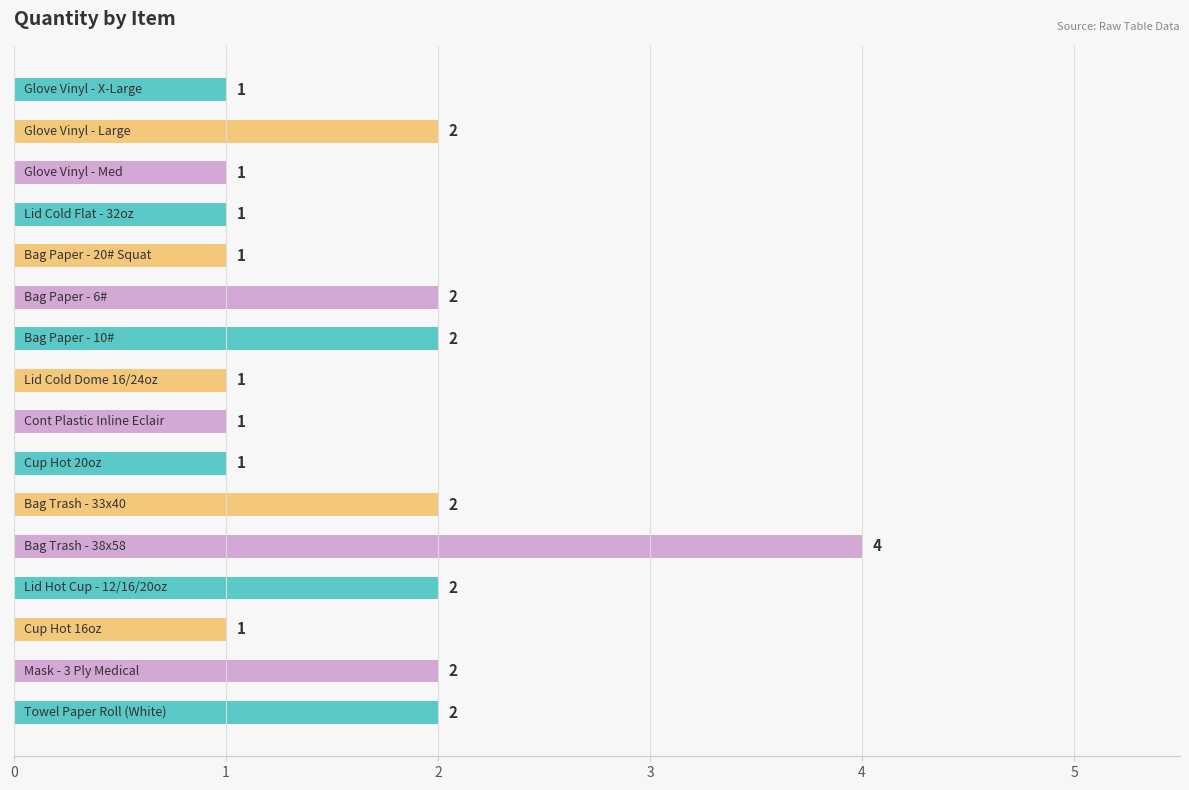

What is the greatest value displayed?

4